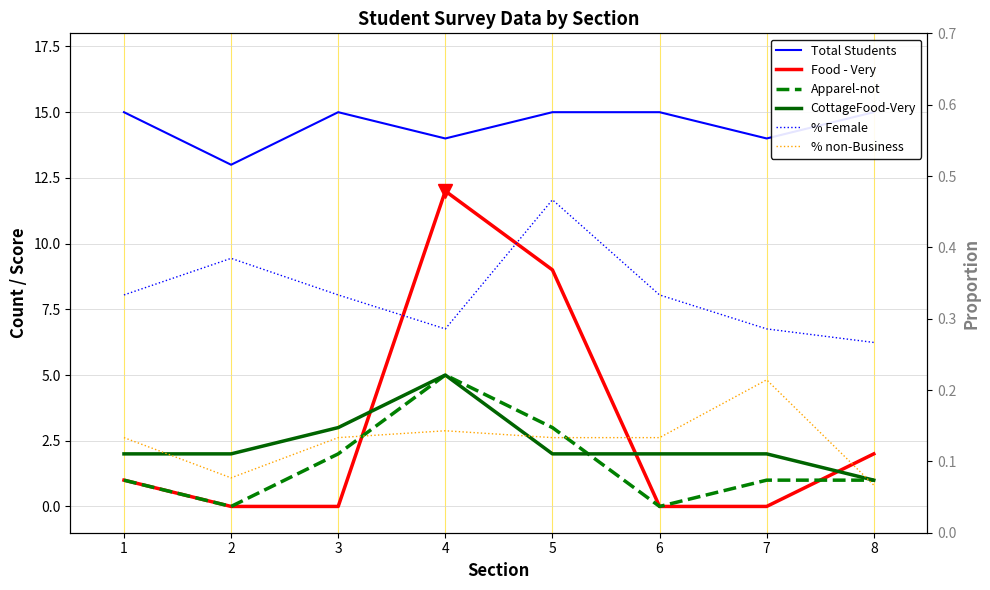

At which category is the sum across all series the highest?

4